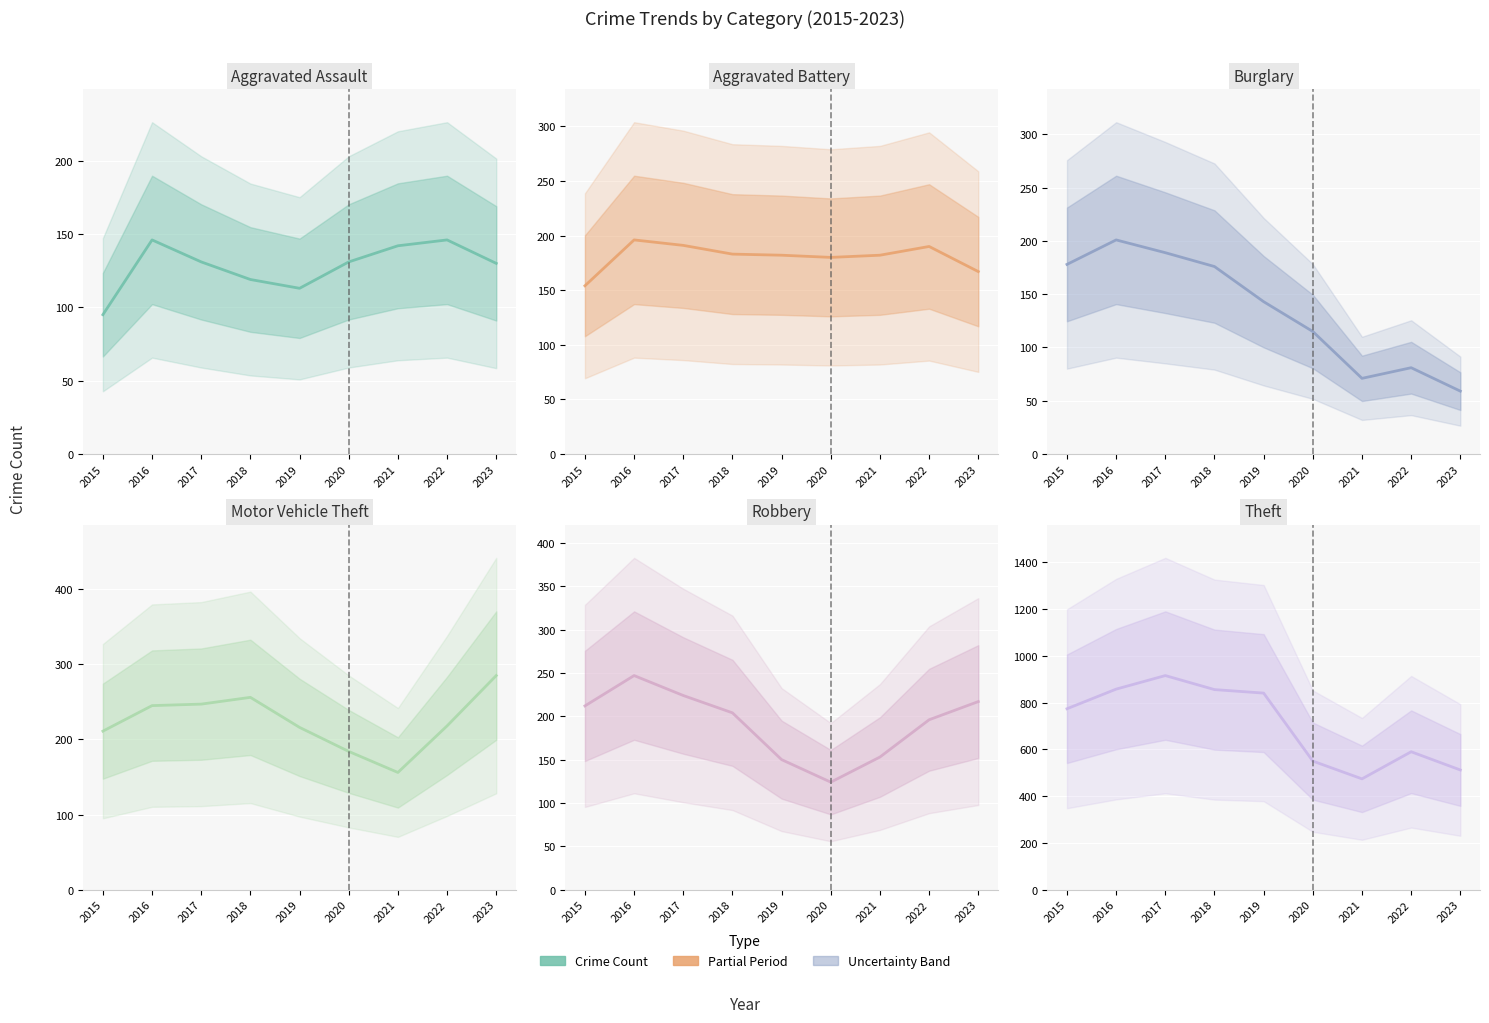

What is the value of the Motor Vehicle Theft point at the 7th from the left?

156